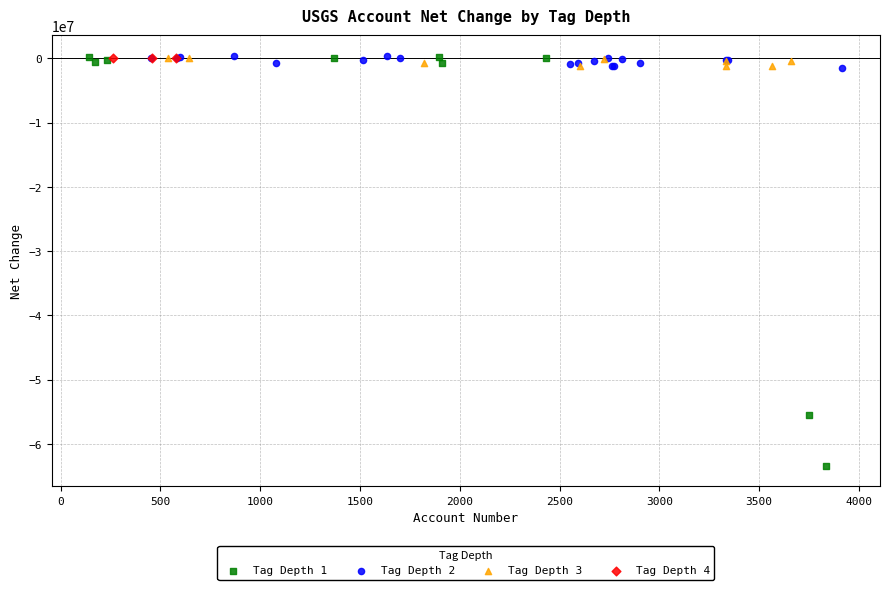

Which series has the largest Y range (max minus min)?

Tag Depth 1